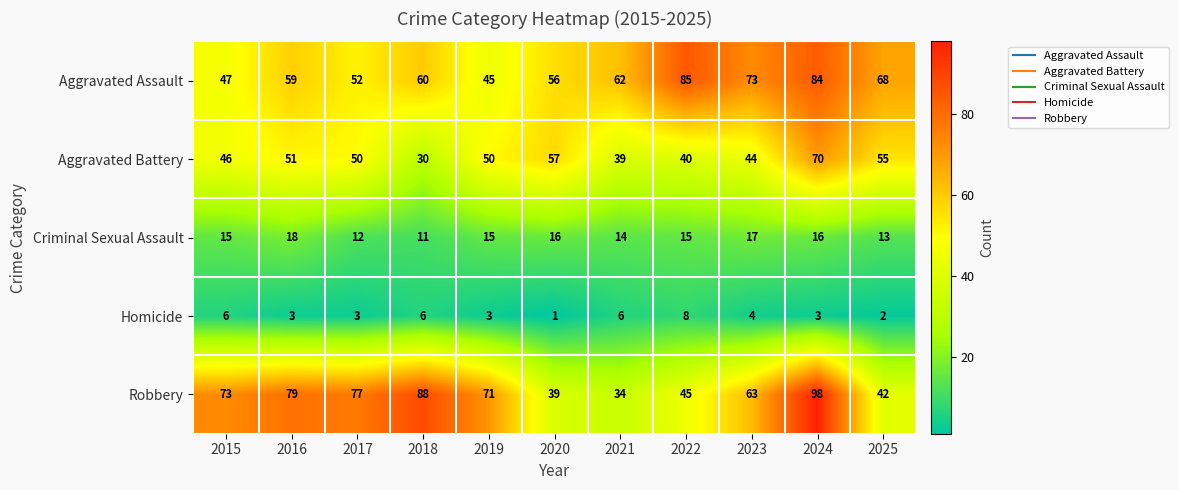

What value does the Robbery series have at 2025, to the nearest 5?

40